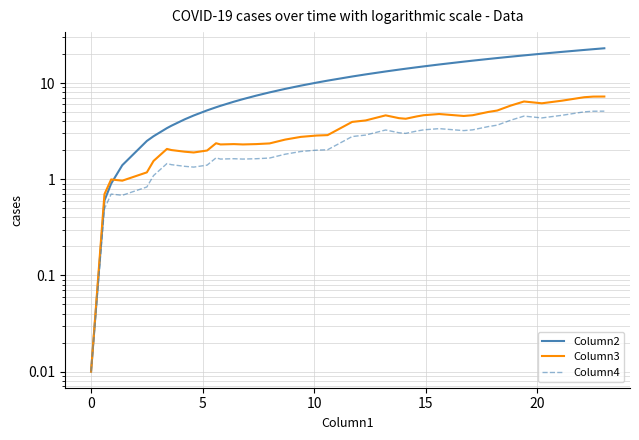

At 0, list the series in order from largest to smallest.

Column2, Column3, Column4